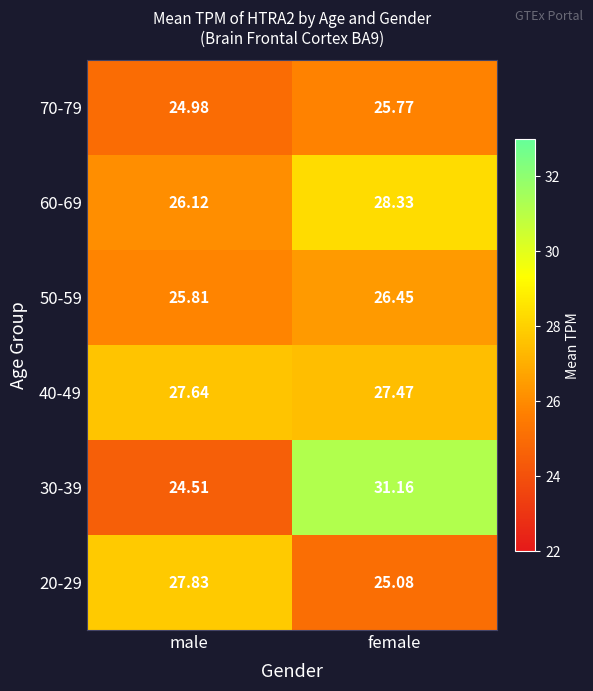

Rank the categories by 30-39 value from highest to lowest.

female, male